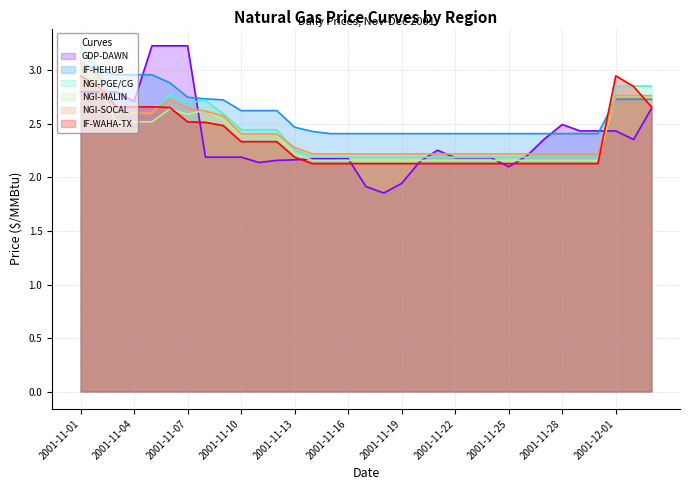

What is the spread (max minus min) of values at 2001-11-30?

0.3